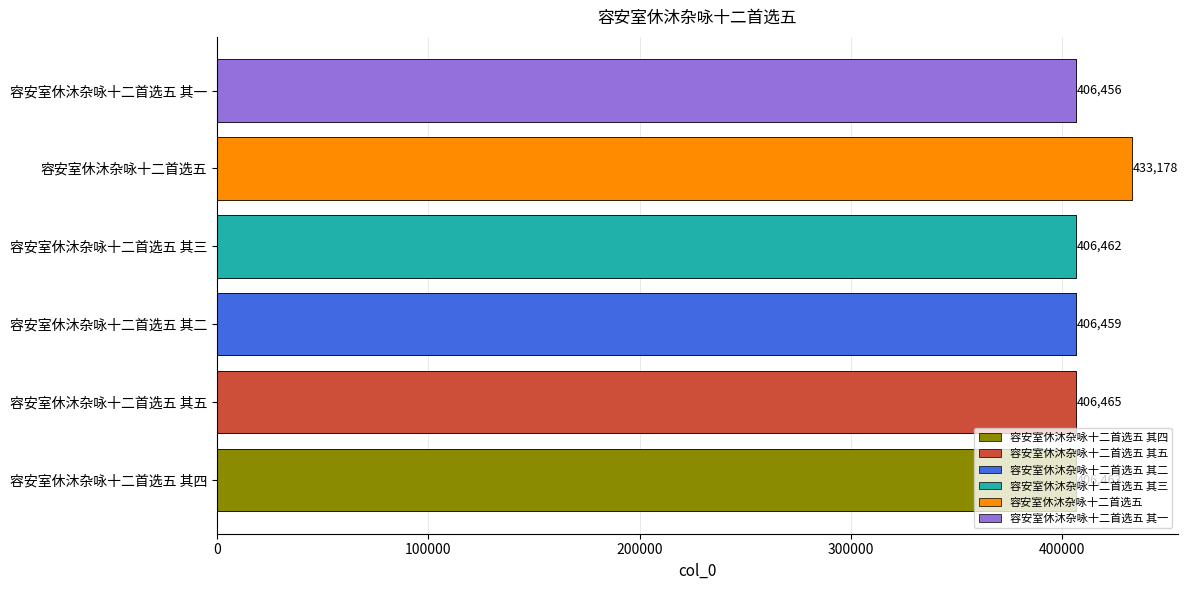

How many data points does each series have?

6